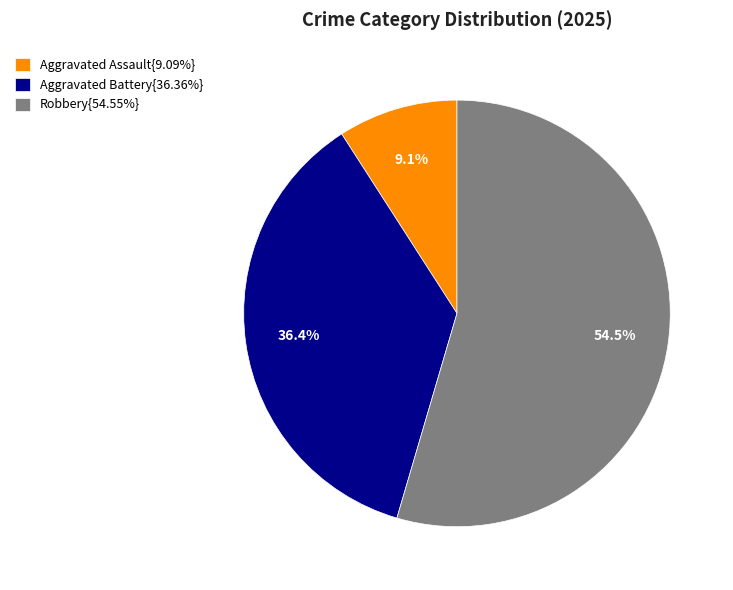

Is Aggravated Assault{9.09%} the majority of the pie?

No